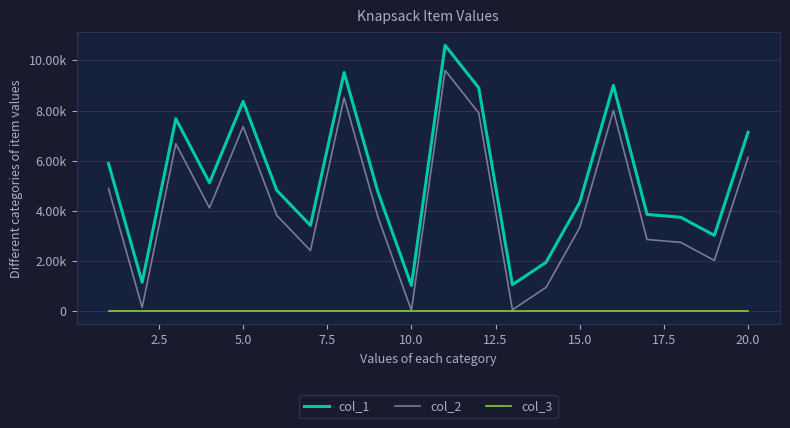

Rank the series by their average value, from lowest to highest.

col_3, col_2, col_1